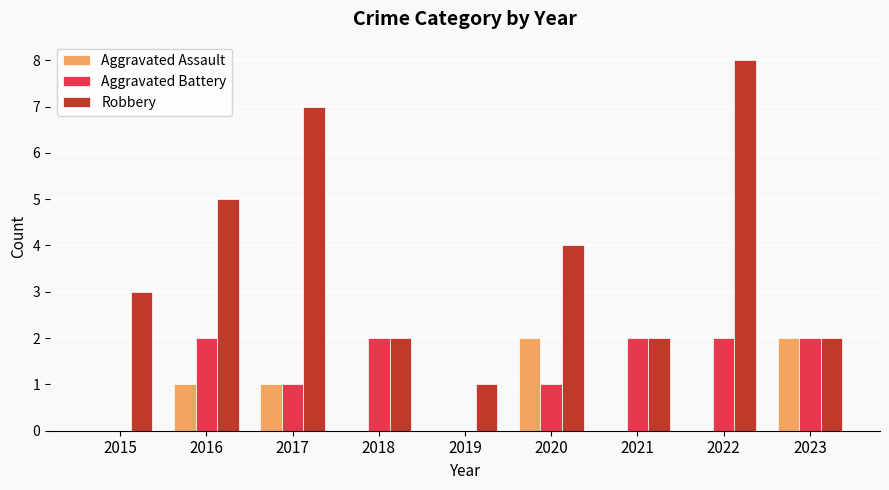

True or false: Robbery has a value of 1 at 2015.

False